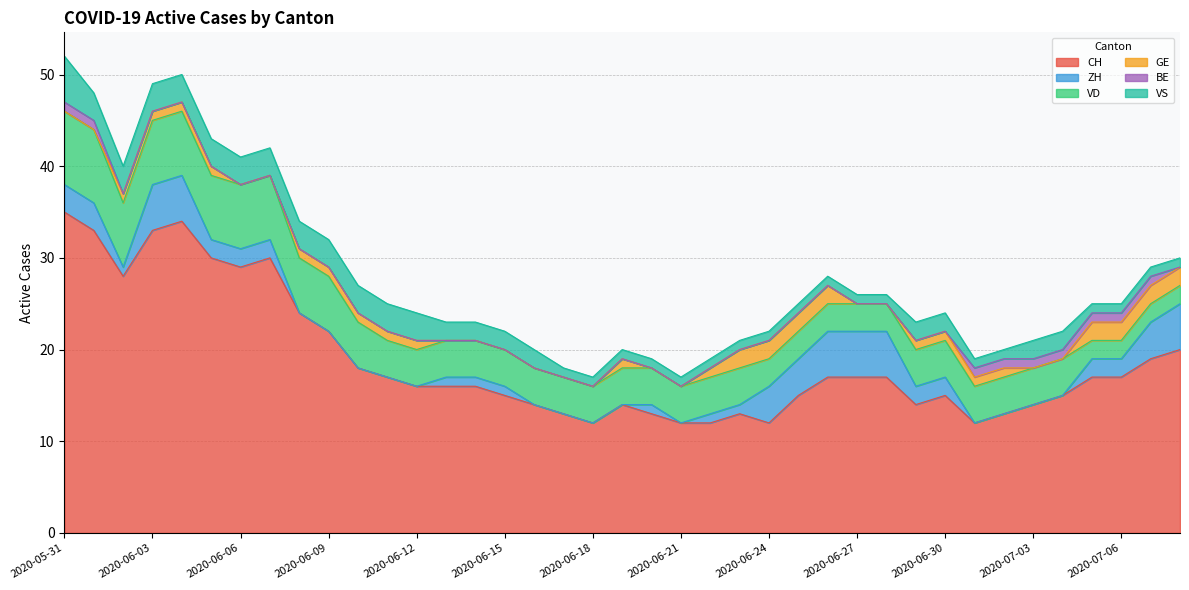

Which series has the largest total across all categories?

CH